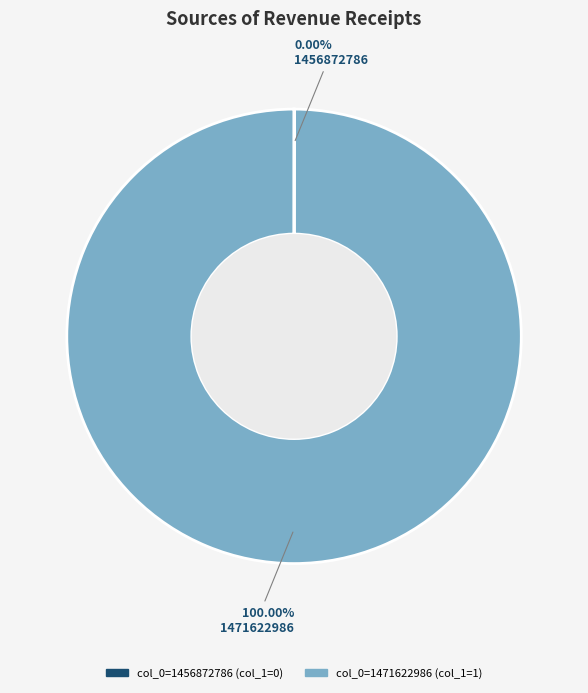

Is there any slice that represents more than half of the pie?

Yes